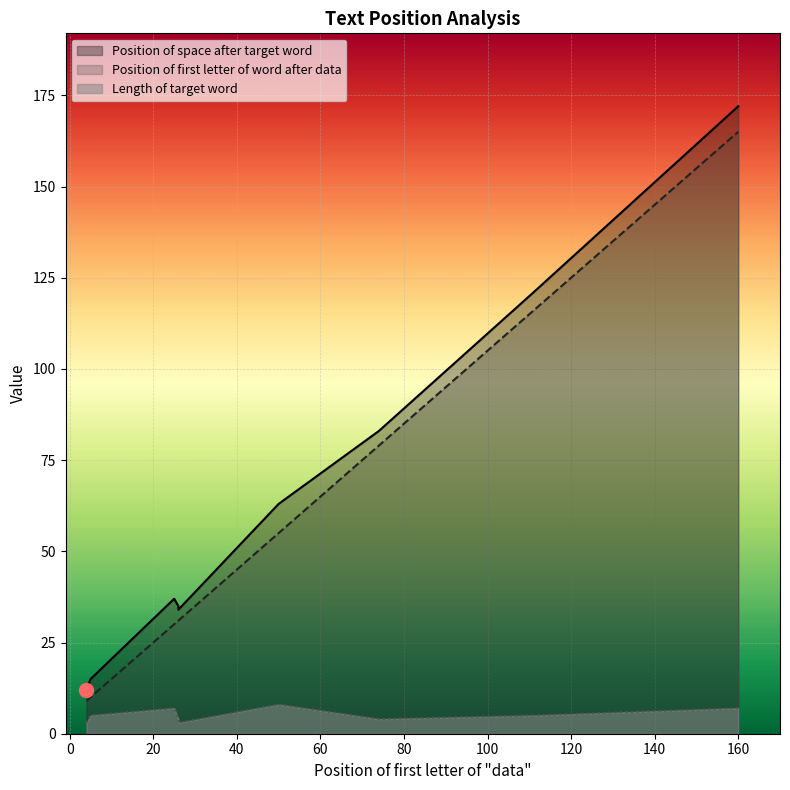

True or false: Position of first letter of word after data has a value of 31 at 26.

True